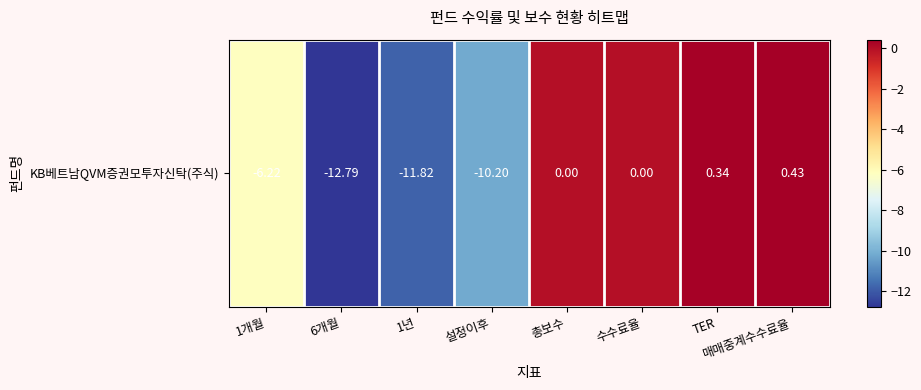

List the labels in order of value, smallest first.

6개월, 1년, 설정이후, 1개월, 총보수, 수수료율, TER, 매매중계수수료율